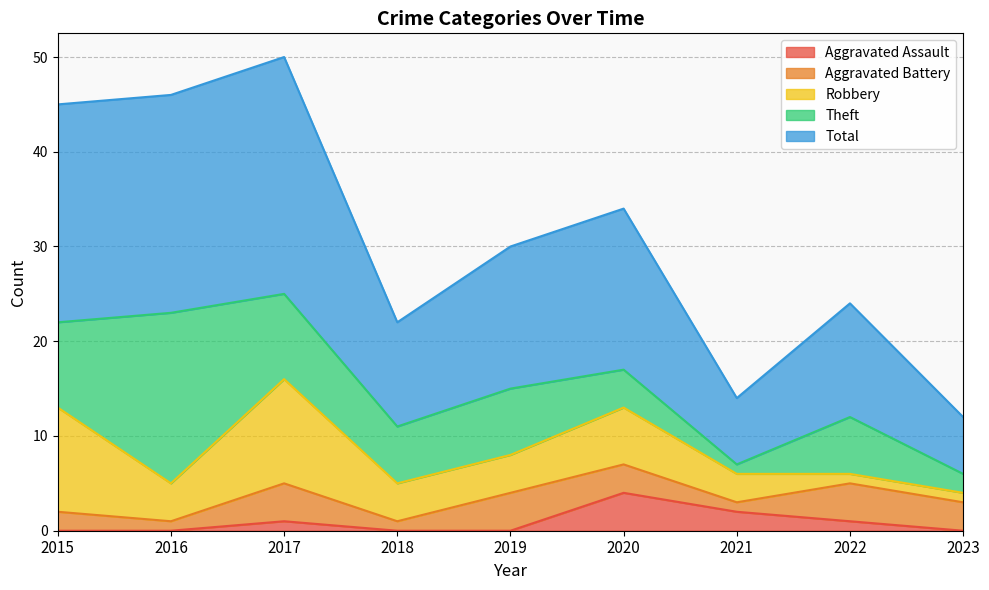

What is the value of the Theft point at the 5th from the left?

7